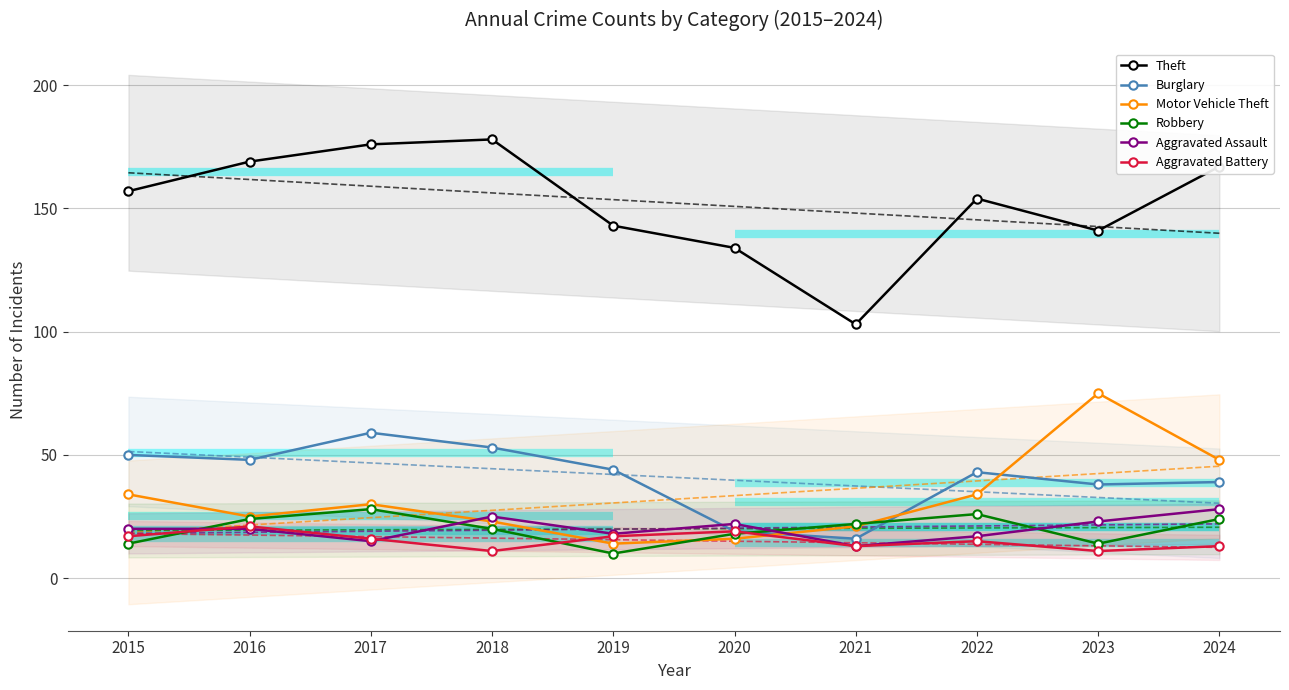

At which category is the sum across all series the highest?

2017